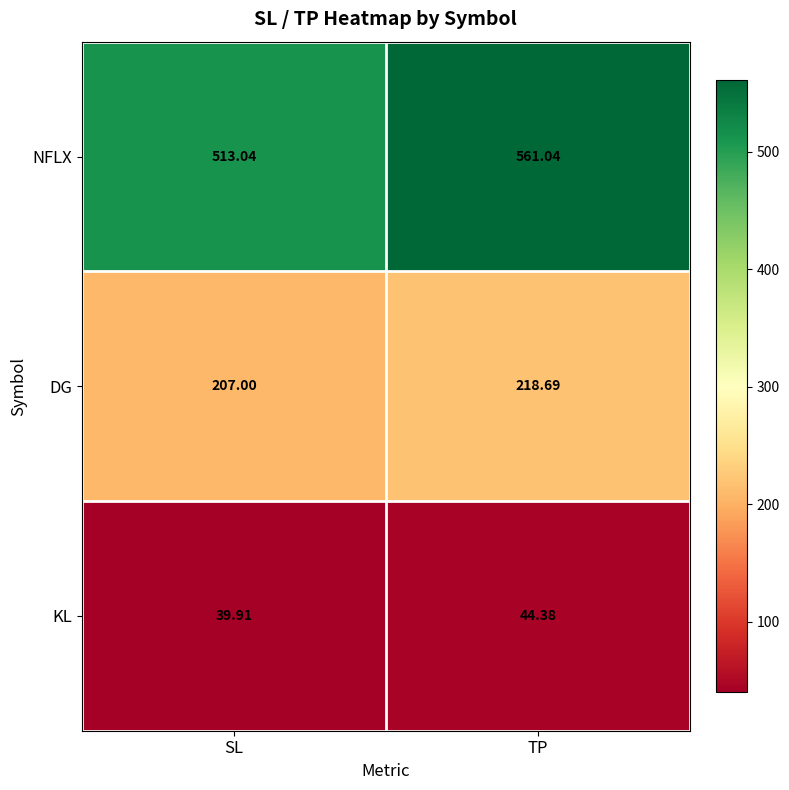

At which category does the chart reach its minimum across all series?

SL